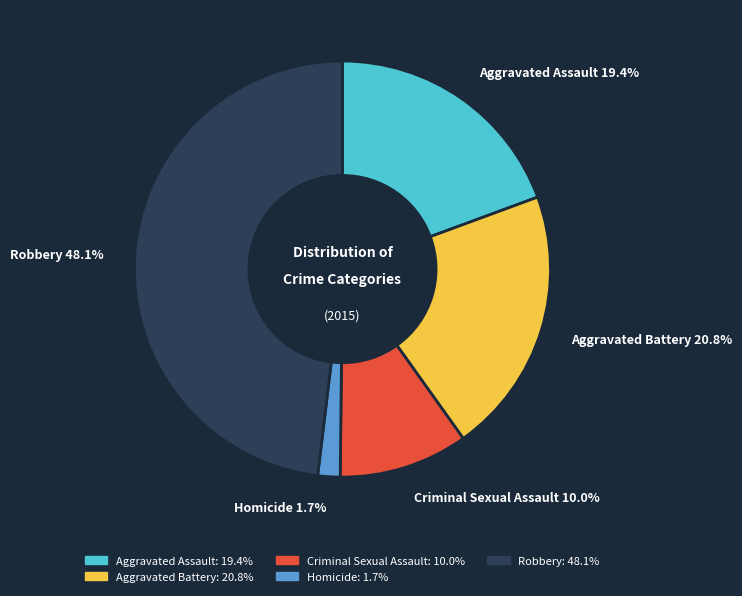

To the nearest percent, what is the difference between the largest and smallest slice percentages?

46%